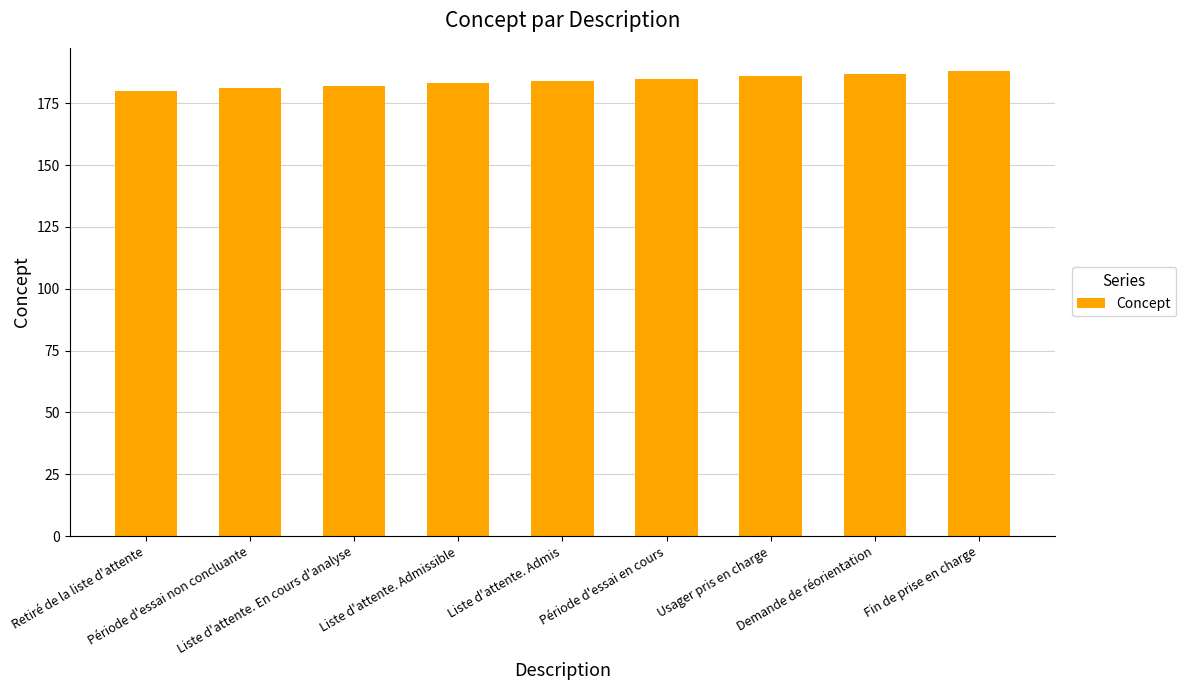

What is the maximum value shown in the chart?

188